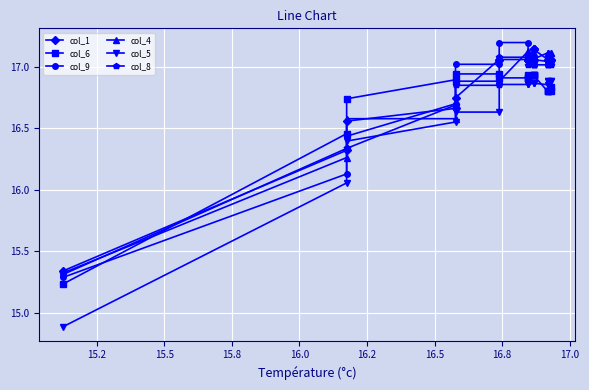

Between which two adjacent categories do col_9 and col_4 first intersect?

15.5 and 15.8